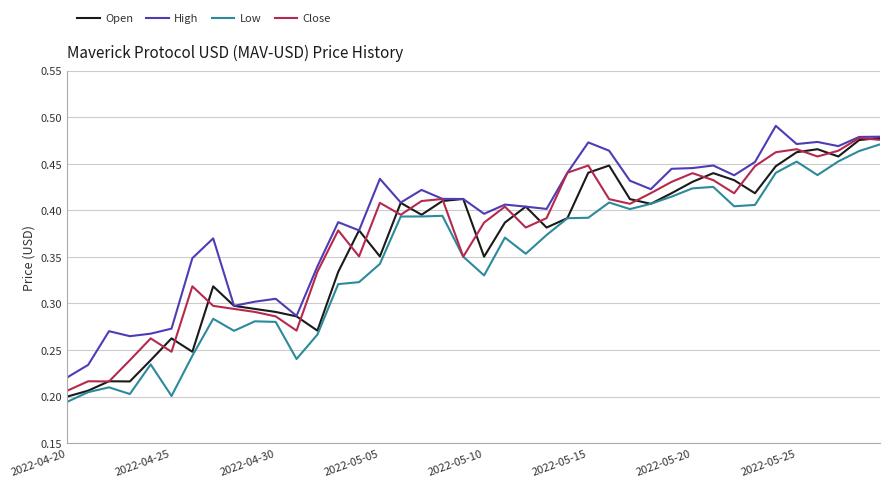

How many categories are shown in the chart?

40